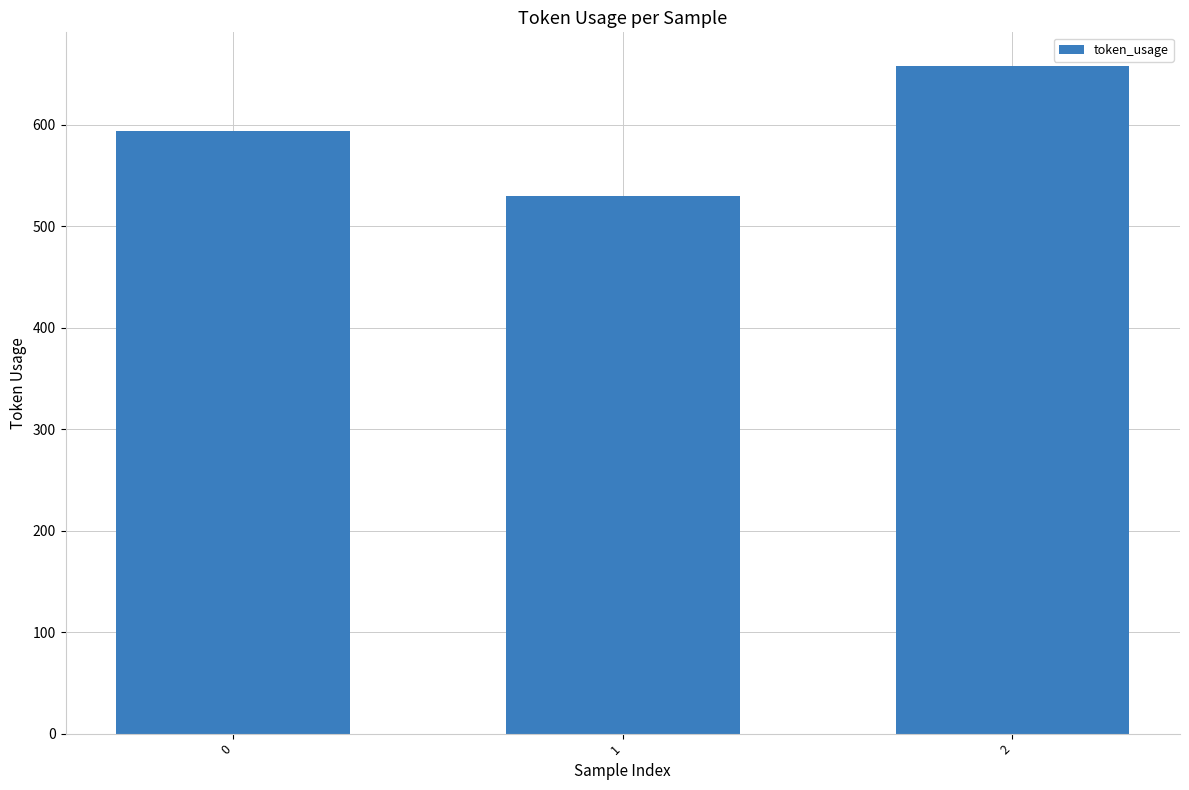

What is the difference between the maximum and minimum values?

128